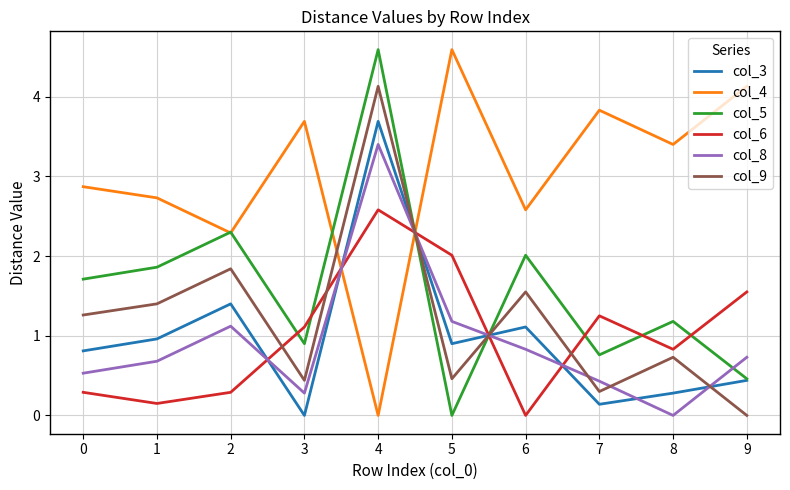

True or false: col_3 has a value of 2.4 at 4.

False